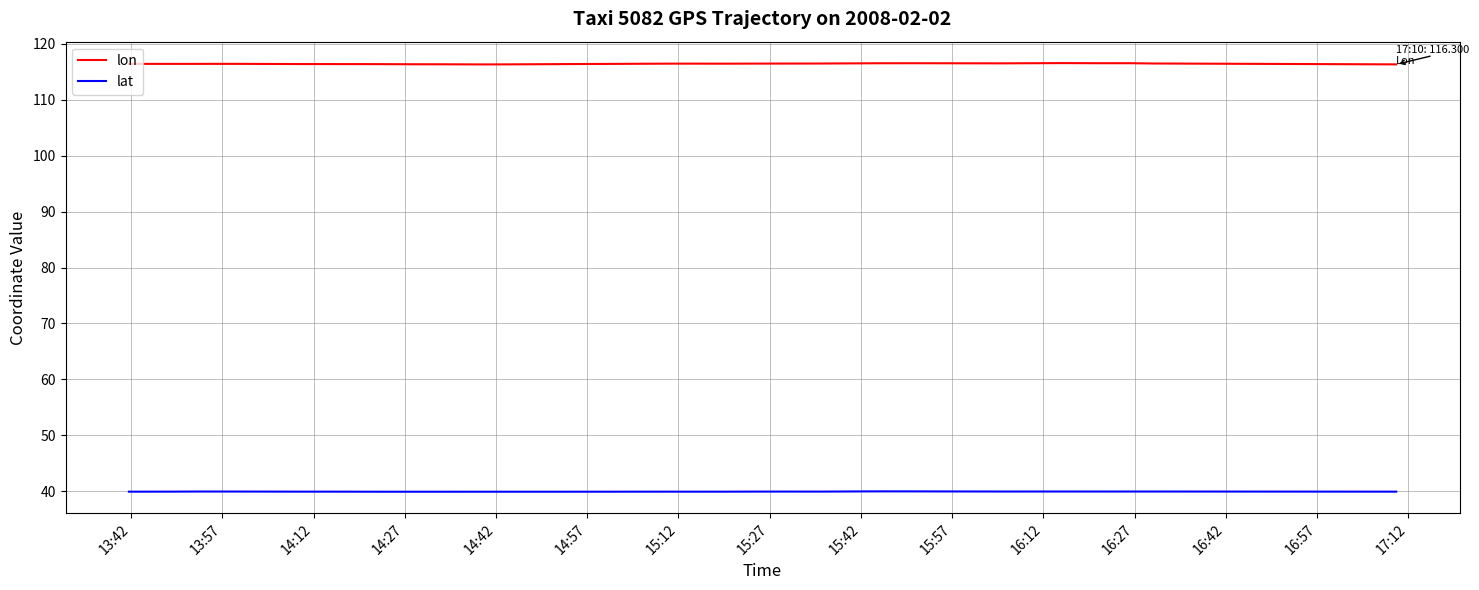

True or false: lat has more than 1 points higher than both neighbors.

True